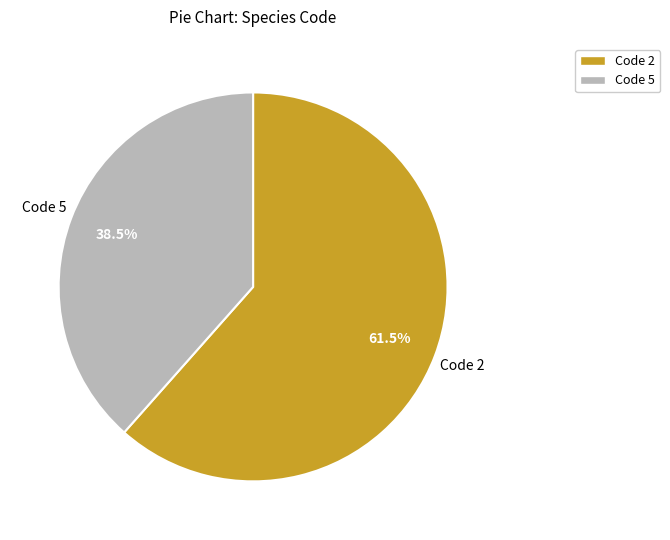

Is there any slice that represents more than half of the pie?

Yes